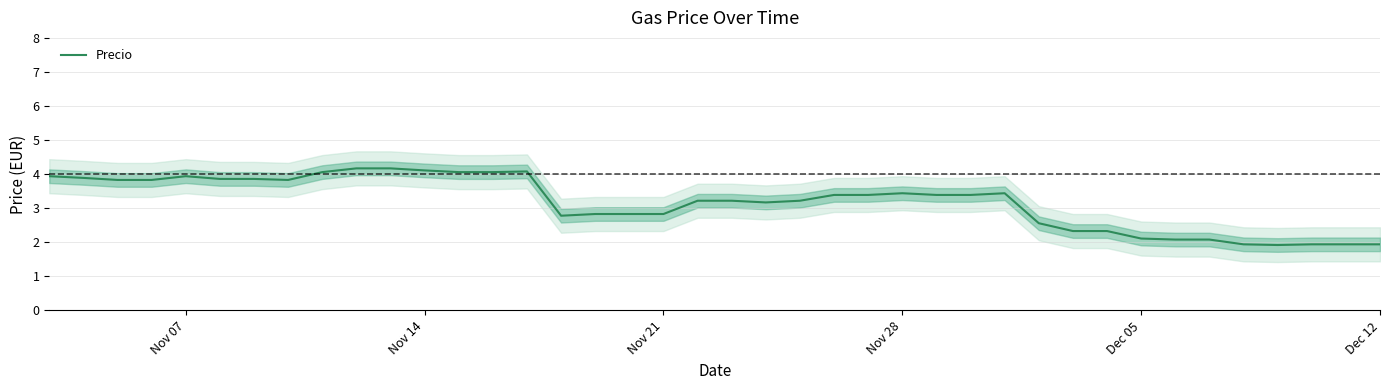

What is the value of the 33rd point from the left?

2.1